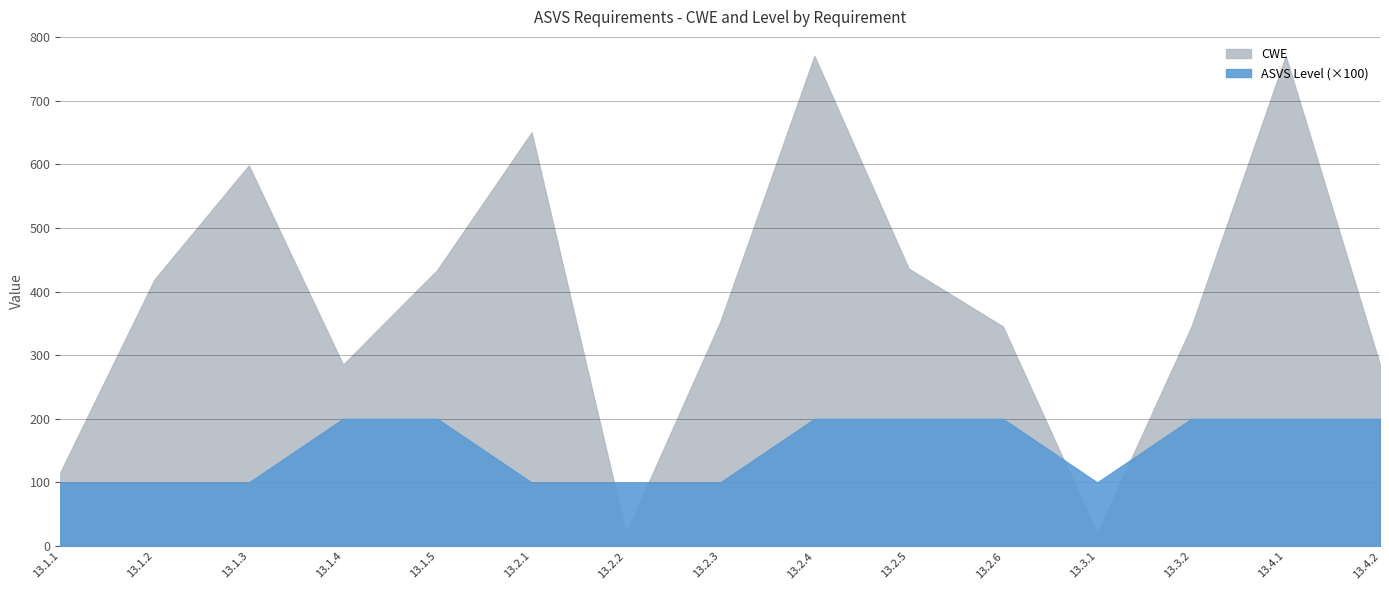

Rank the categories by ASVS Level value from highest to lowest.

13.1.4, 13.1.5, 13.2.4, 13.2.5, 13.2.6, 13.3.2, 13.4.1, 13.4.2, 13.1.1, 13.1.2, 13.1.3, 13.2.1, 13.2.2, 13.2.3, 13.3.1